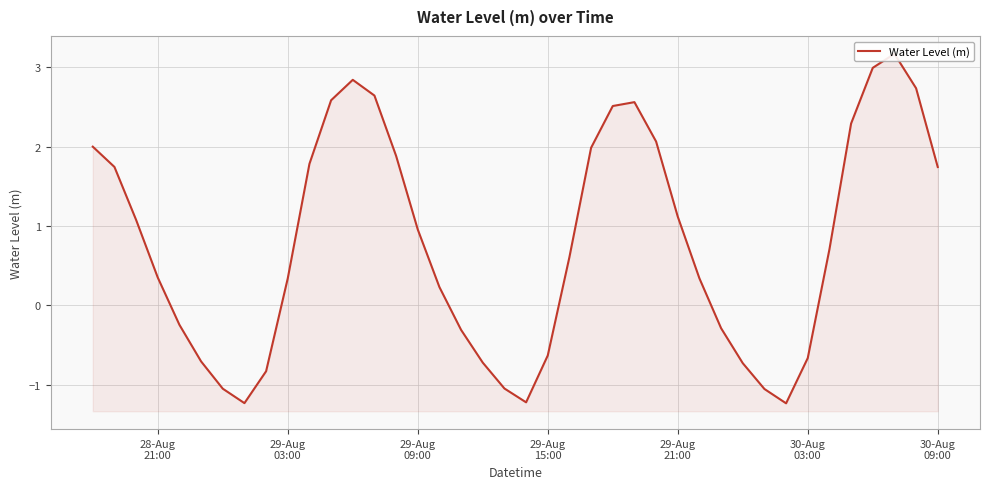

What is the smallest value displayed?

-1.2